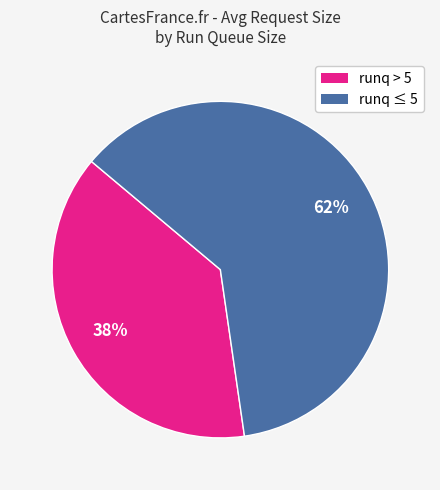

To the nearest percent, what is the average slice percentage?

50%